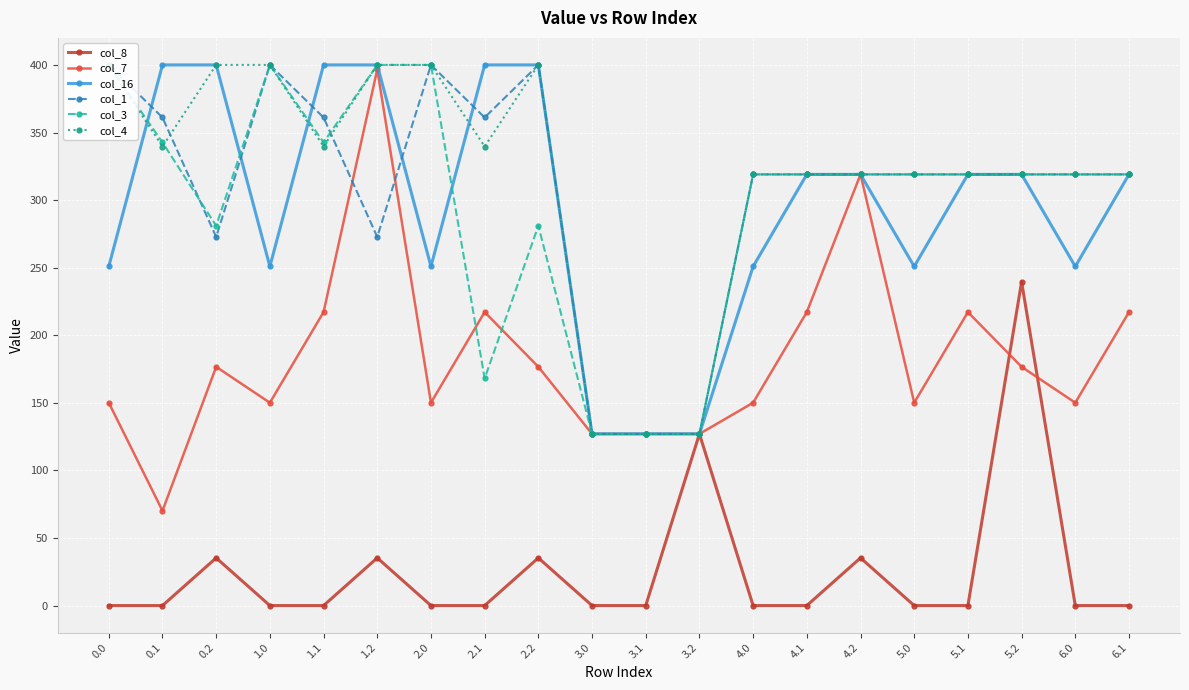

At which category is the sum across all series the highest?

1.2